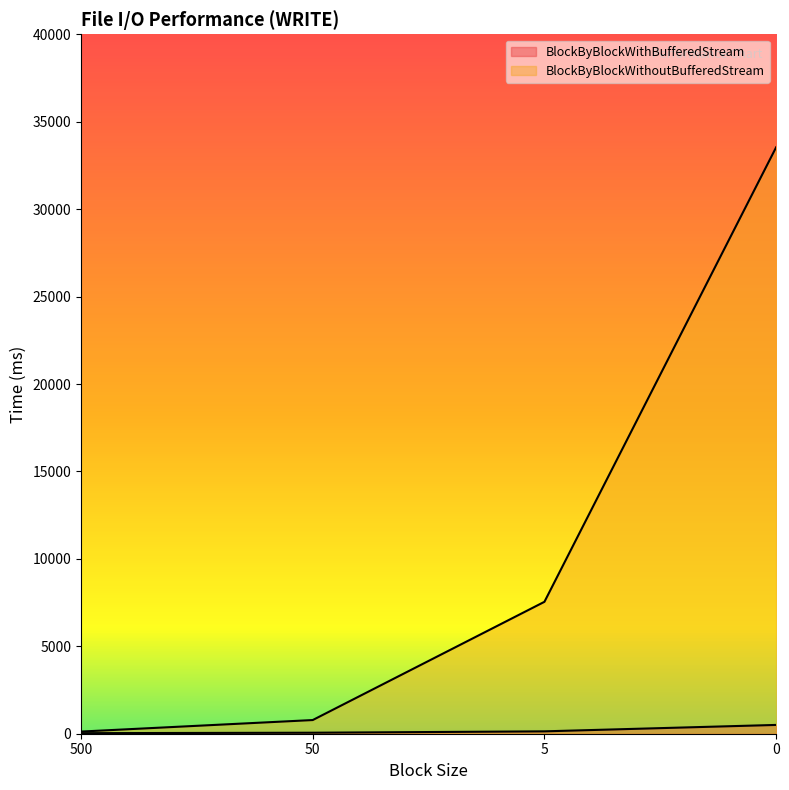

What is the total value across all series at 50?

839